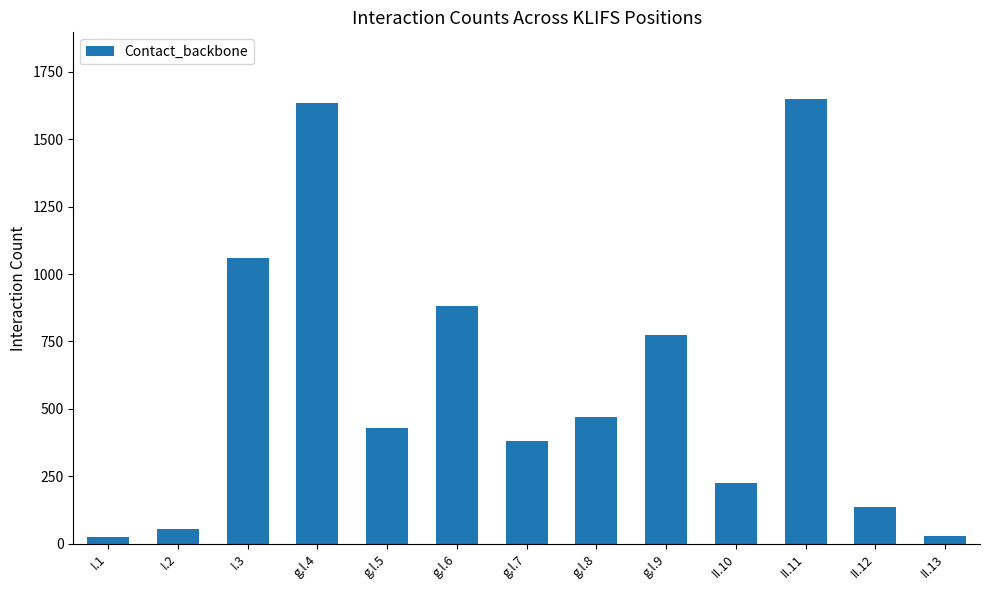

At which label is the value closest to 837?

g.l.6